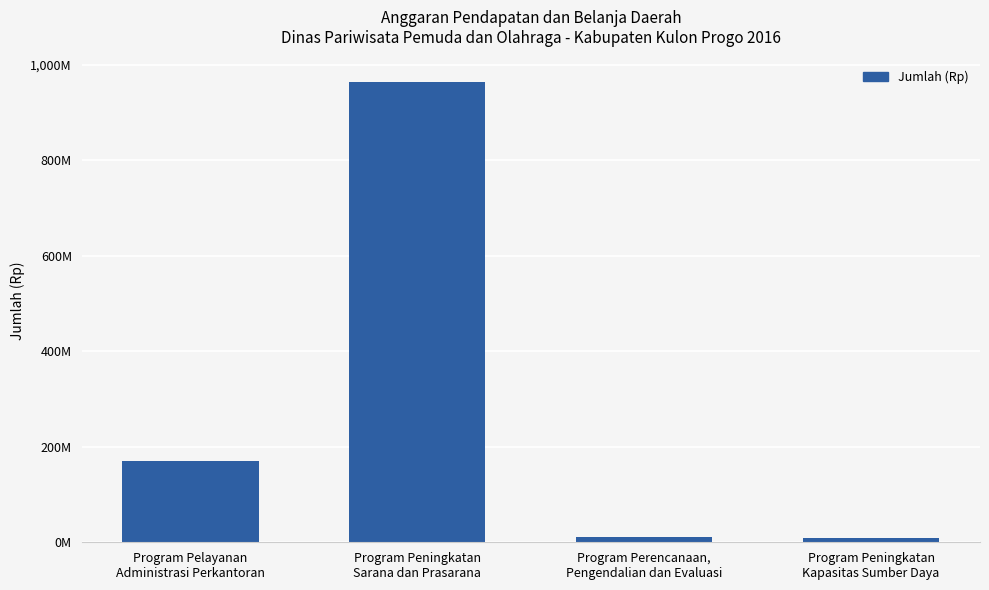

What is the difference between the values at Program Pelayanan
Administrasi Perkantoran and Program Perencanaan,
Pengendalian dan Evaluasi?

158787700